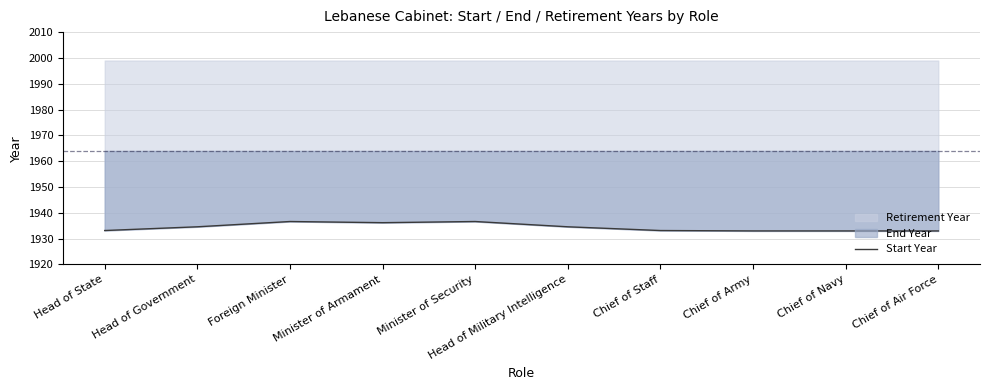

What is the smallest value displayed?

1933.0